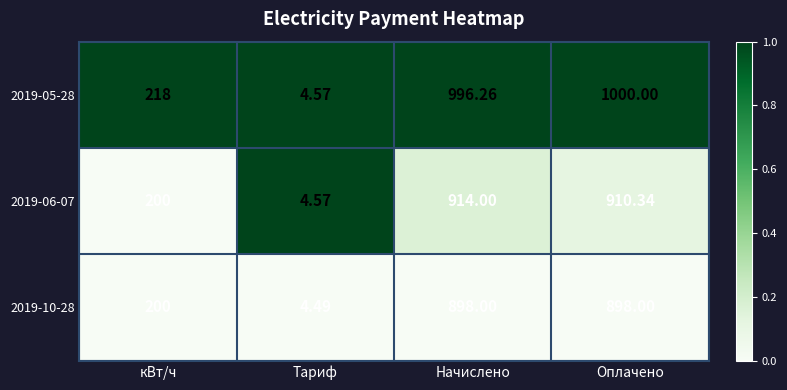

Where is 2019-05-28 nearest to the value 502?

кВт/ч